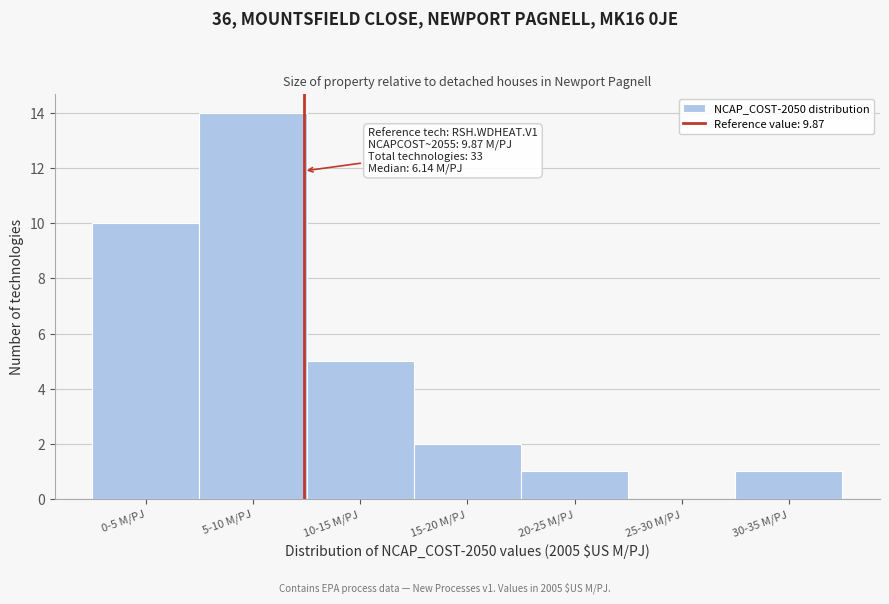

Reading right to left, transcribe all the data shown in this chart.

30-35 M/PJ=1	25-30 M/PJ=0	20-25 M/PJ=1	15-20 M/PJ=2	10-15 M/PJ=5	5-10 M/PJ=14	0-5 M/PJ=10